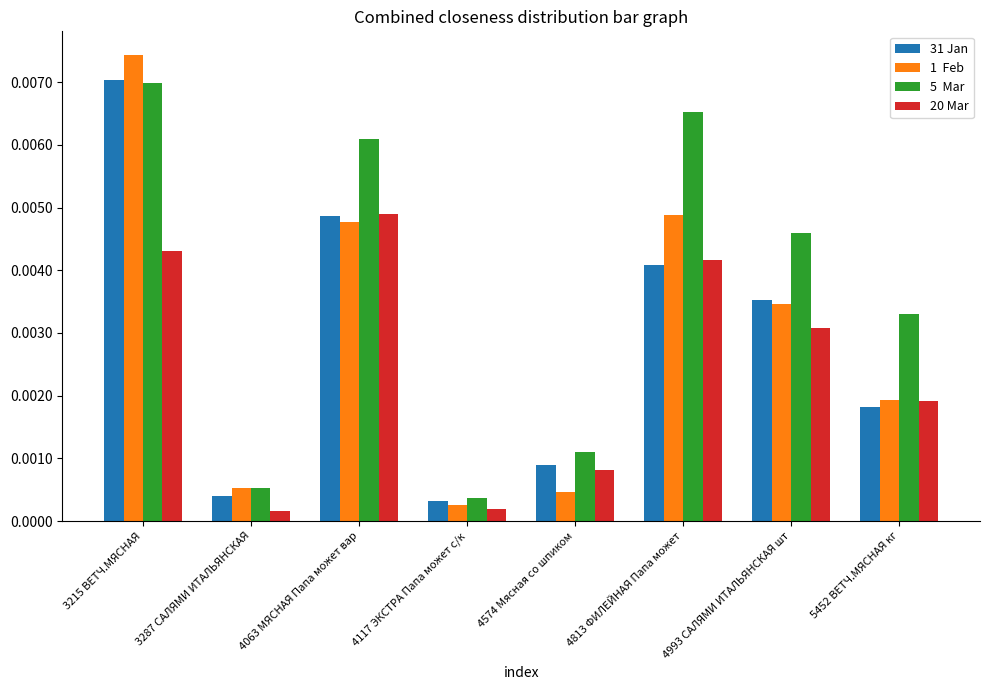

What position from the left is 3215 ВЕТЧ.МЯСНАЯ?

1